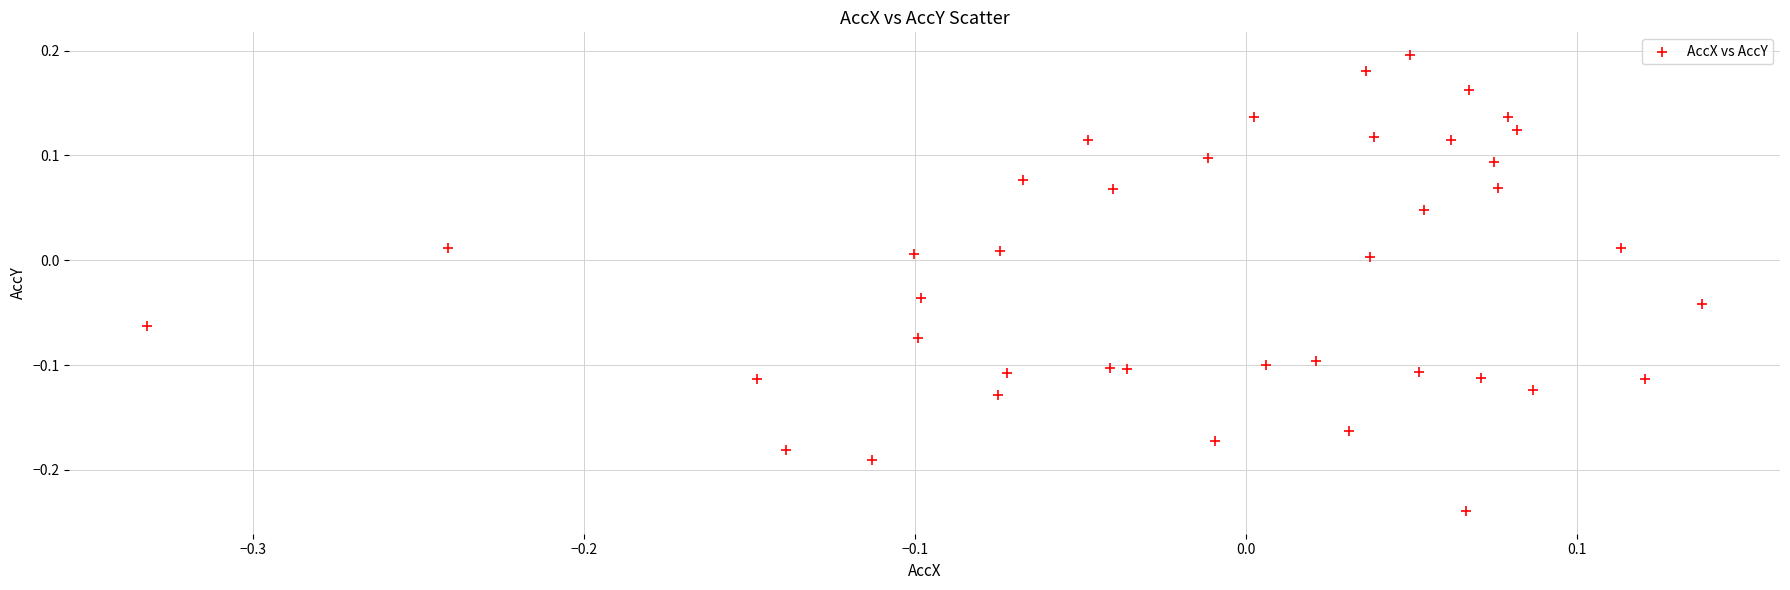

What is the range of Y values (max minus min)?

0.4